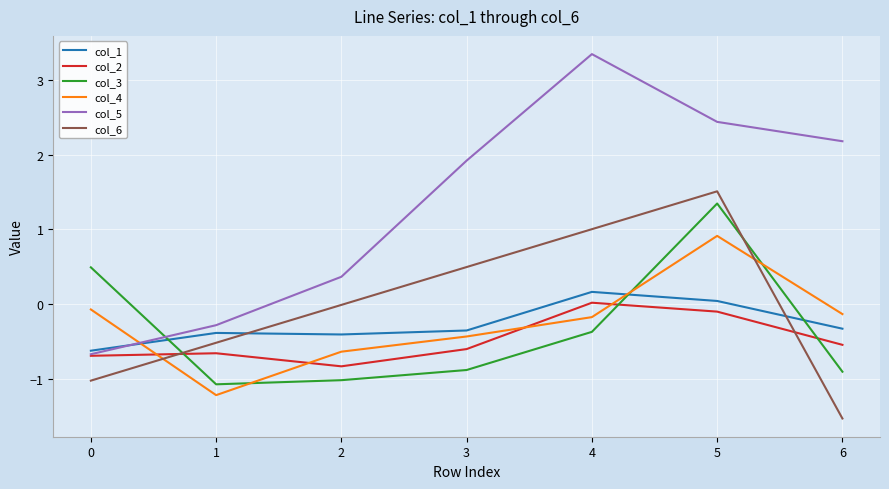

How many series are shown in this chart?

6